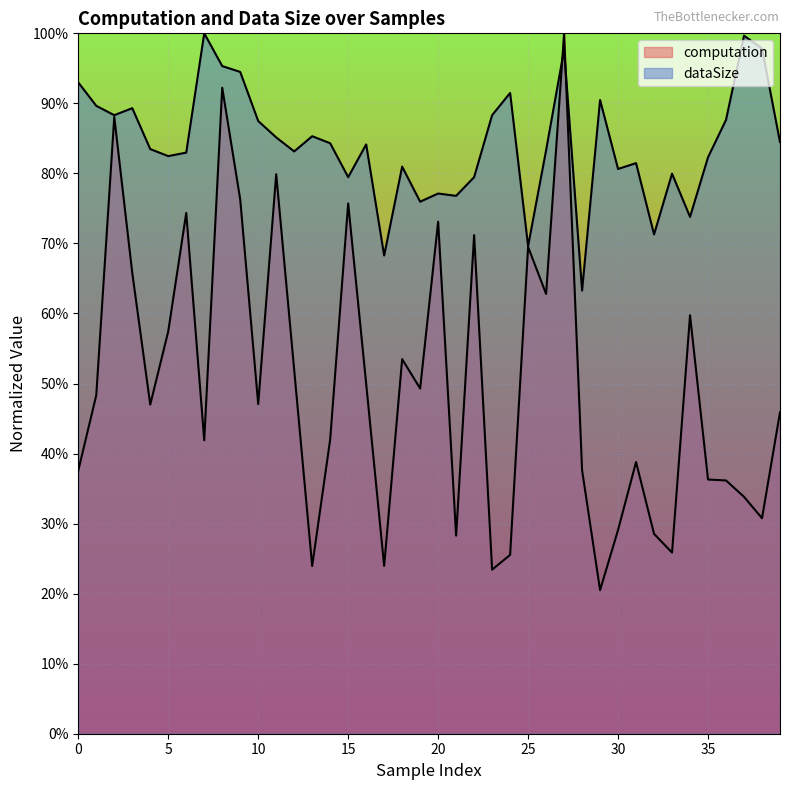

What is the value of the dataSize point at the 36th from the left?

0.8